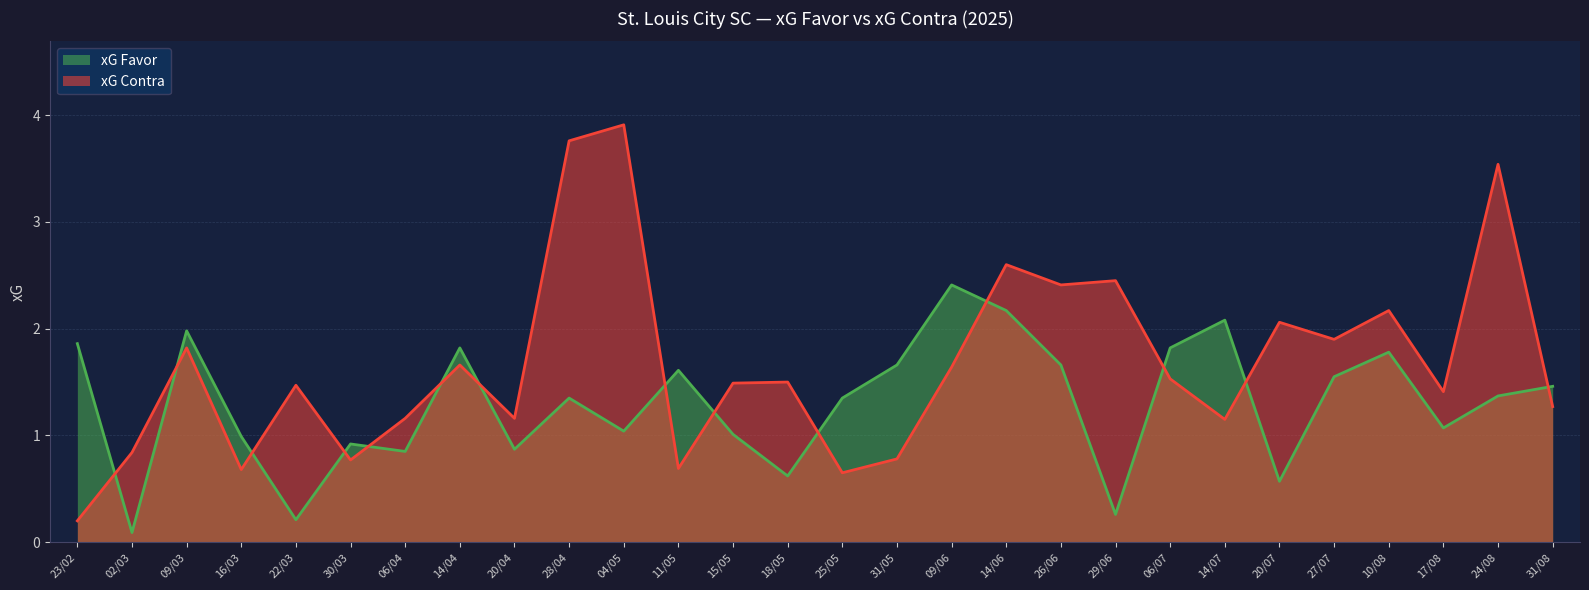

The value of xG Contra at 14/06 is 1.0. True or false?

False